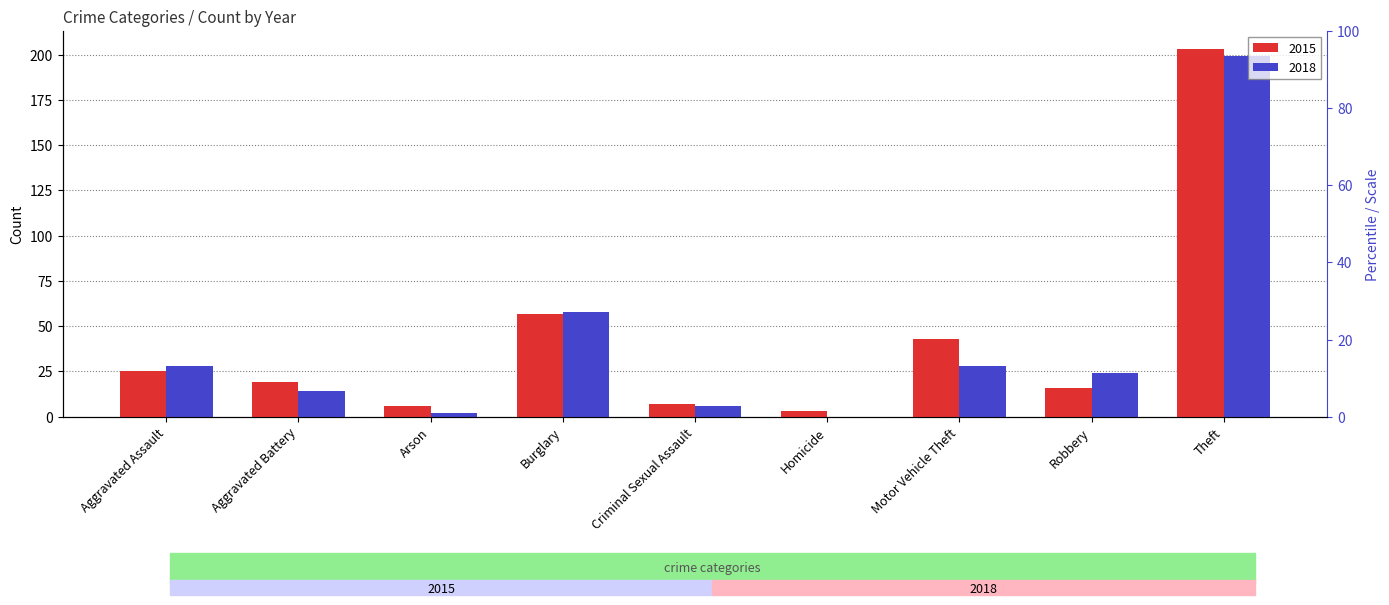

What are all the series names shown in the legend?

2015, 2018